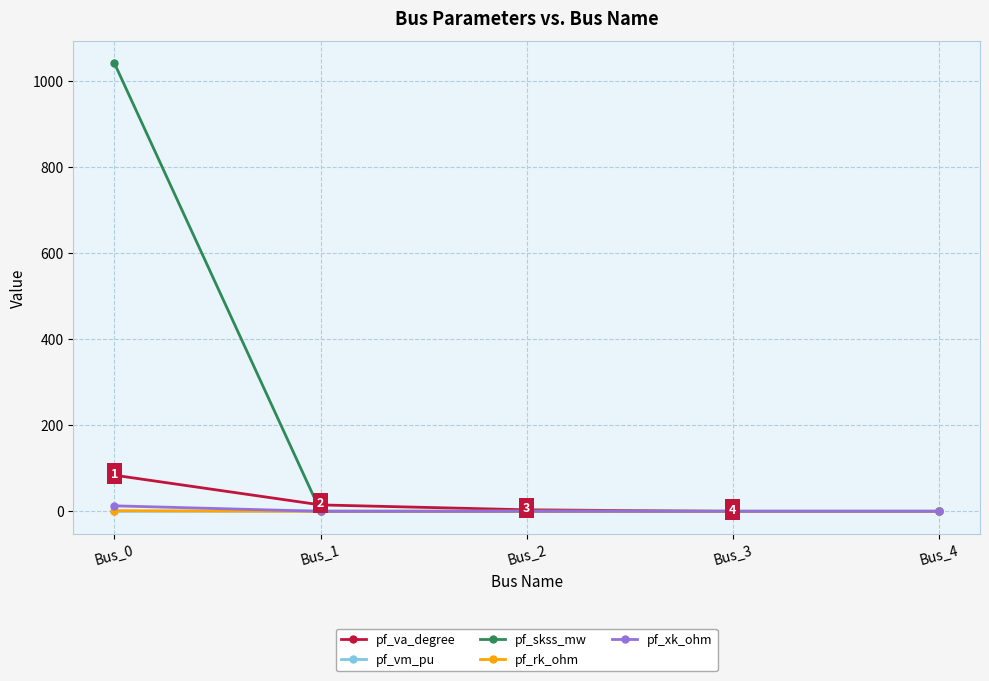

What is the spread (max minus min) of values at Bus_4?

0.5